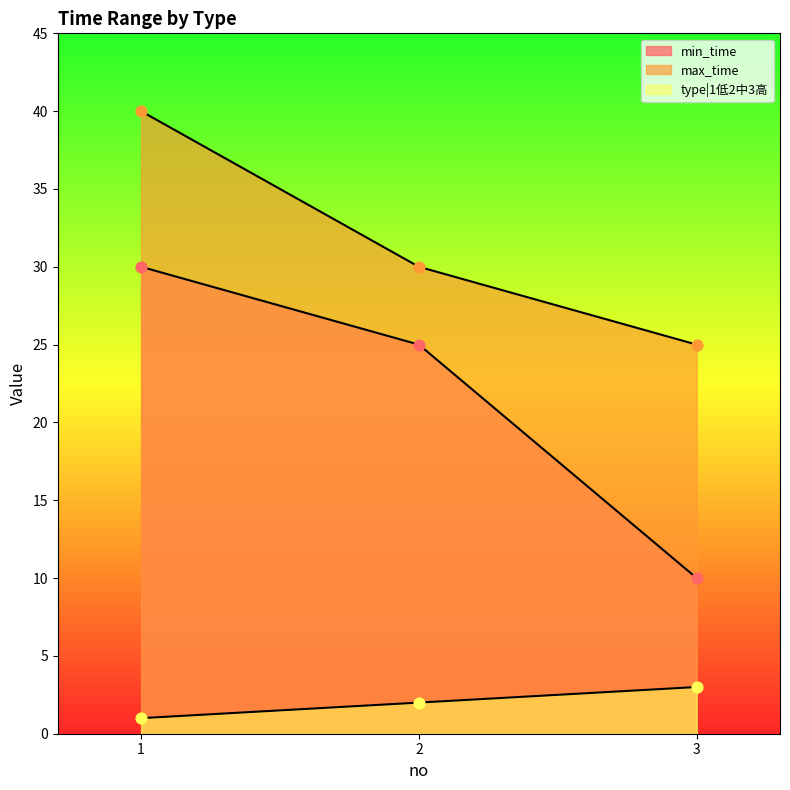

What are all the series names shown in the legend?

min_time, max_time, type|1低2中3高